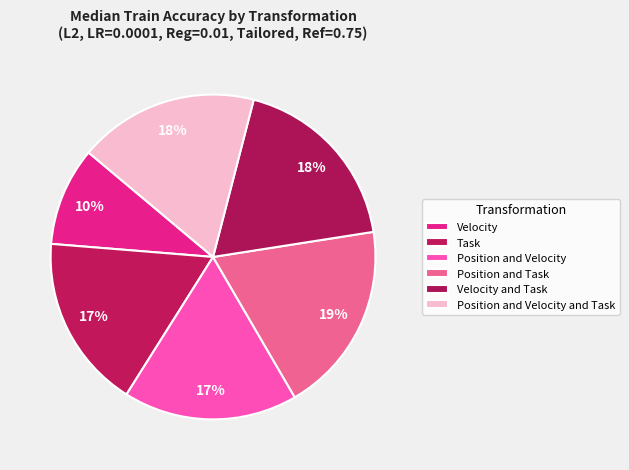

Is it true that Position and Task is 19% of the pie?

True